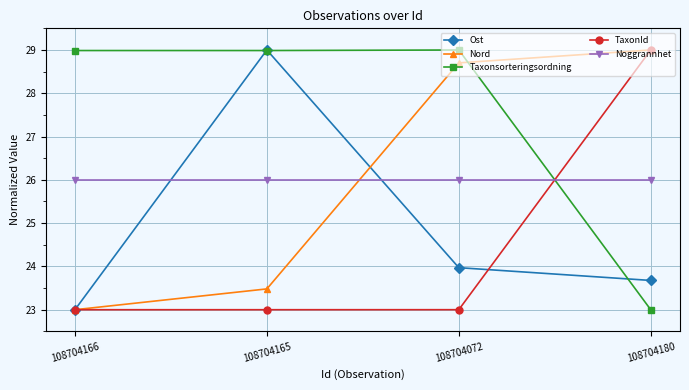

What is the spread (max minus min) of values at 108704072?

6.0